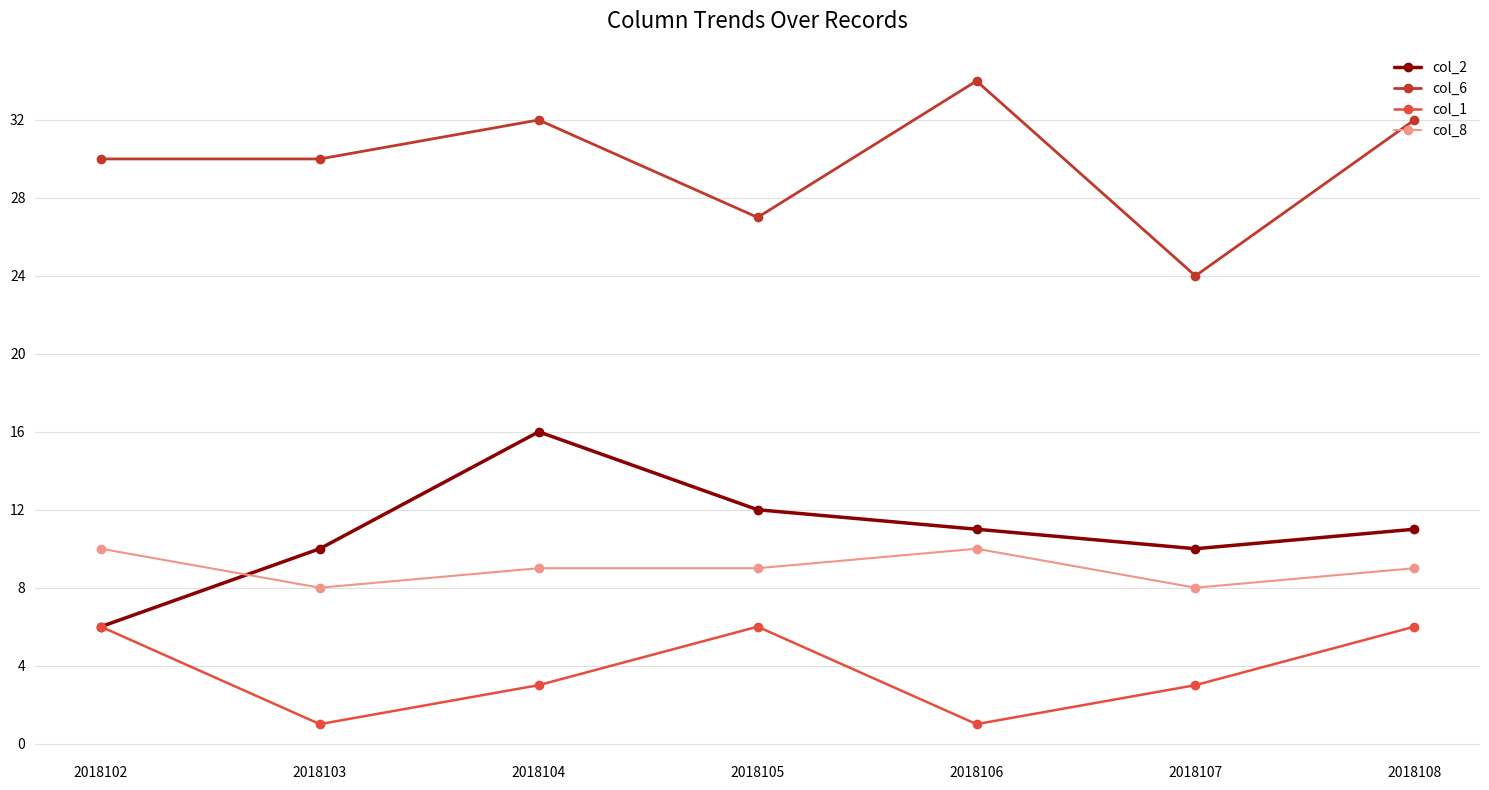

What is the value of the col_2 point at the 3rd from the left?

16